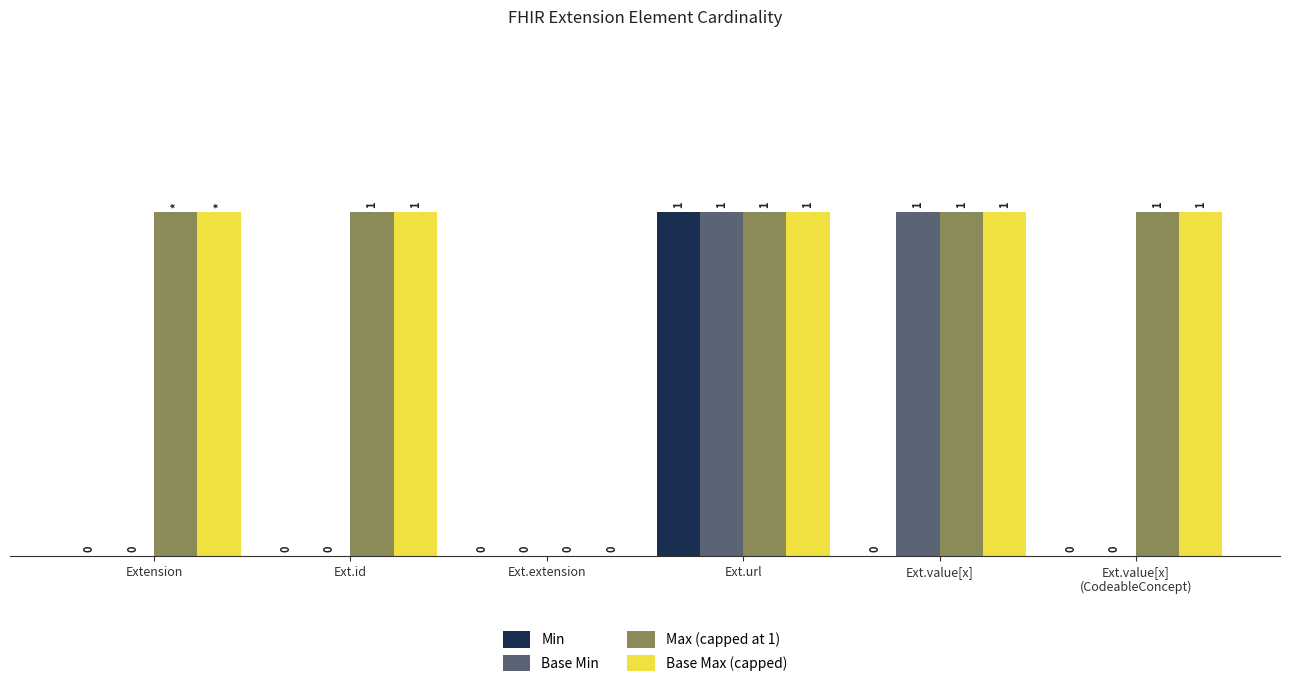

Where is Max (capped at 1) nearest to the value 0?

Ext.extension